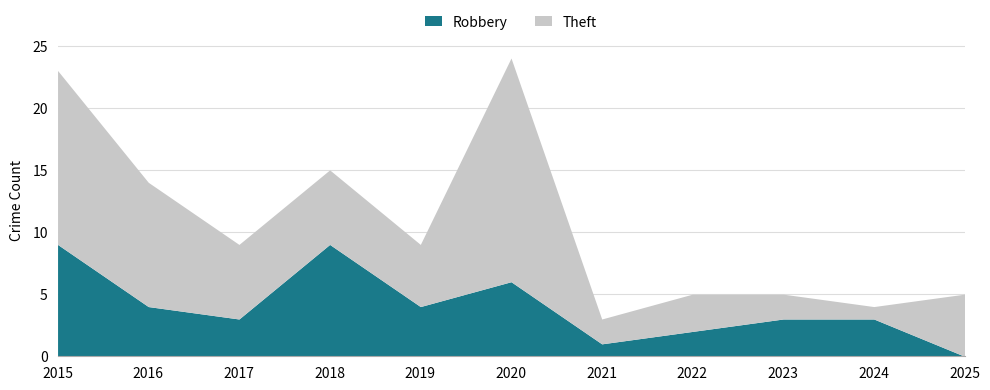

How many interior local valleys does the Theft series have?

3